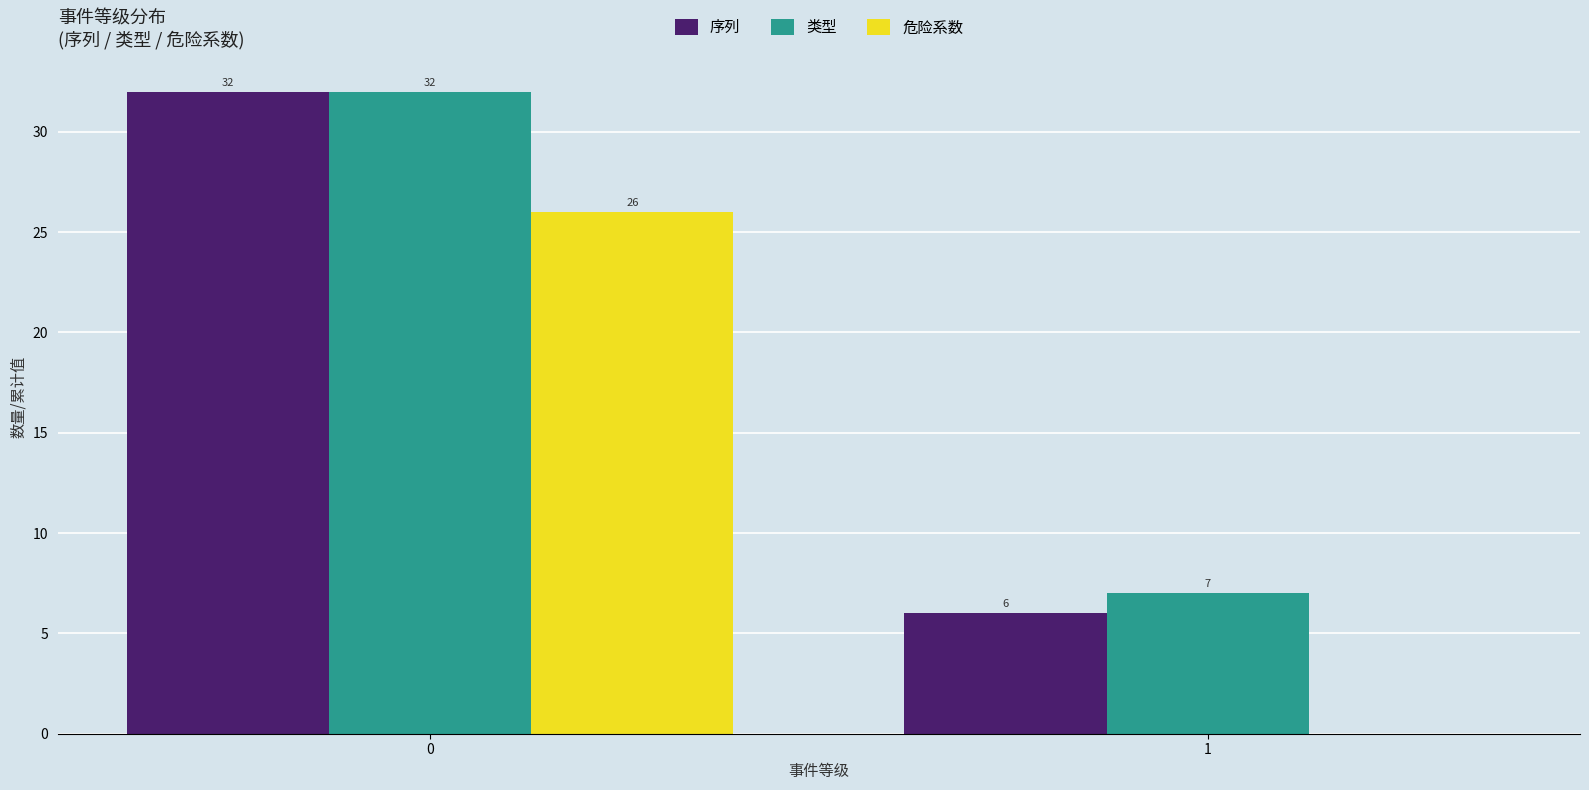

What is the total value across all series at 1?

13